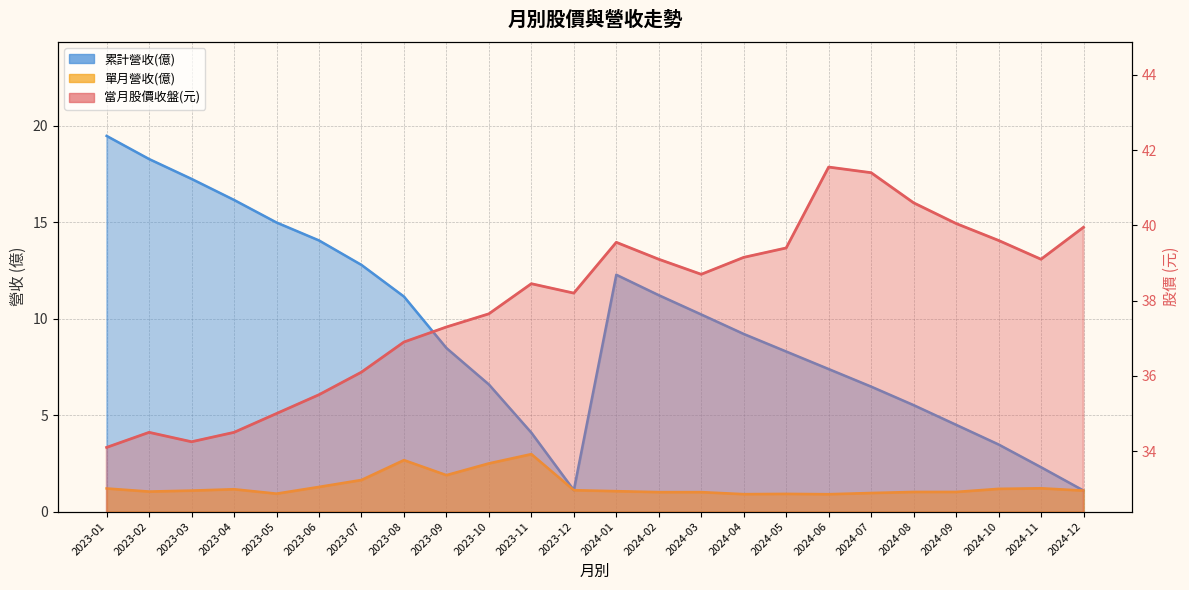

How many values in the 當月股價(收盤) series are below 38?

10